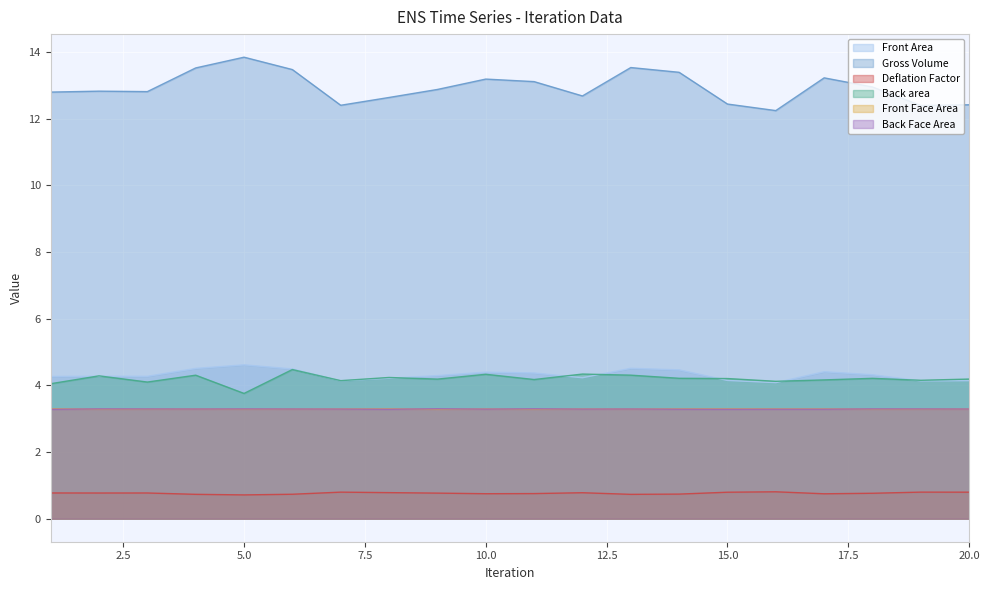

True or false: Front Area and Deflation Factor intersect in this chart.

False